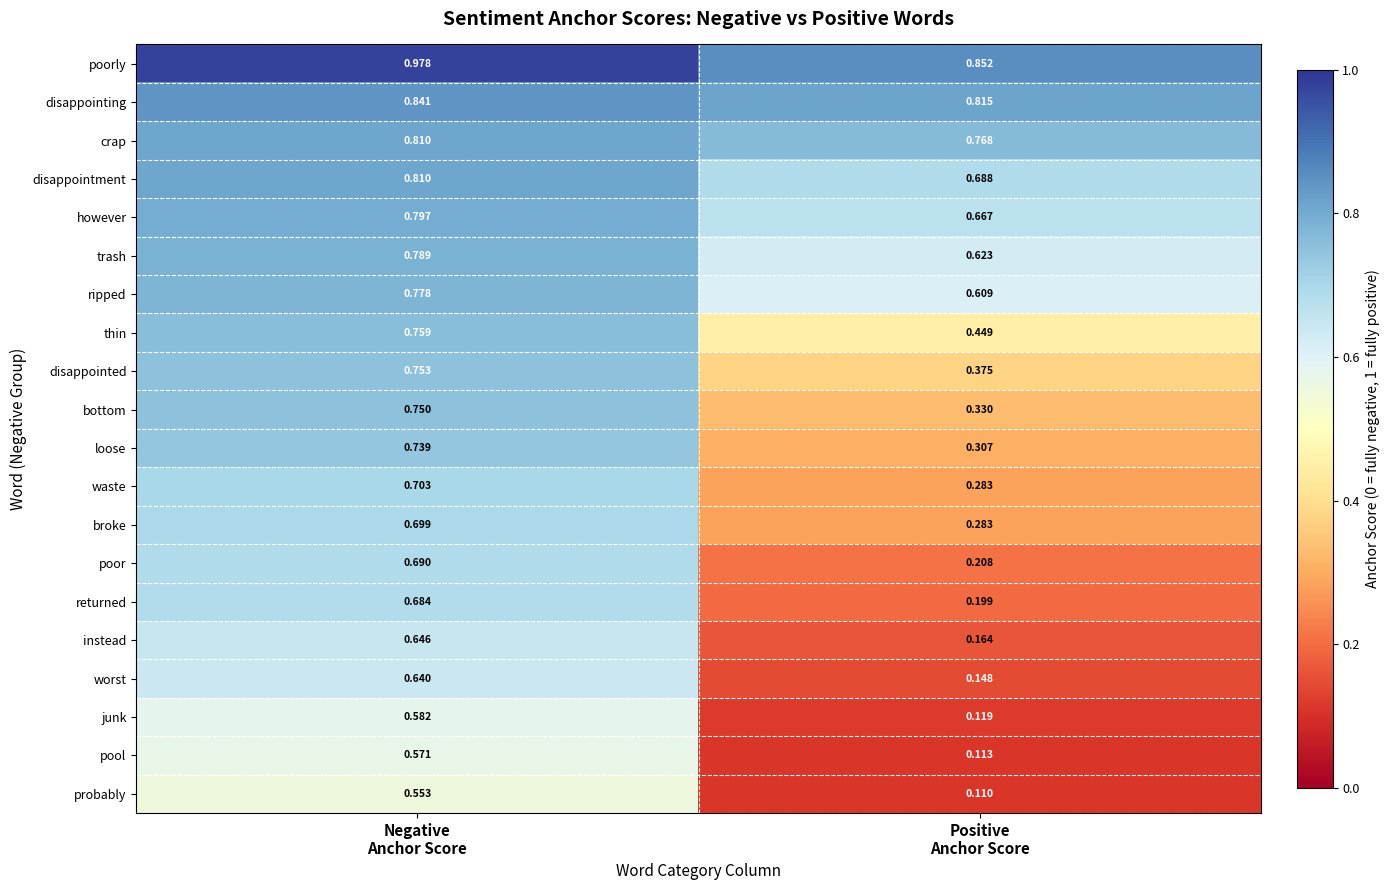

Which series has the largest total across all categories?

poorly